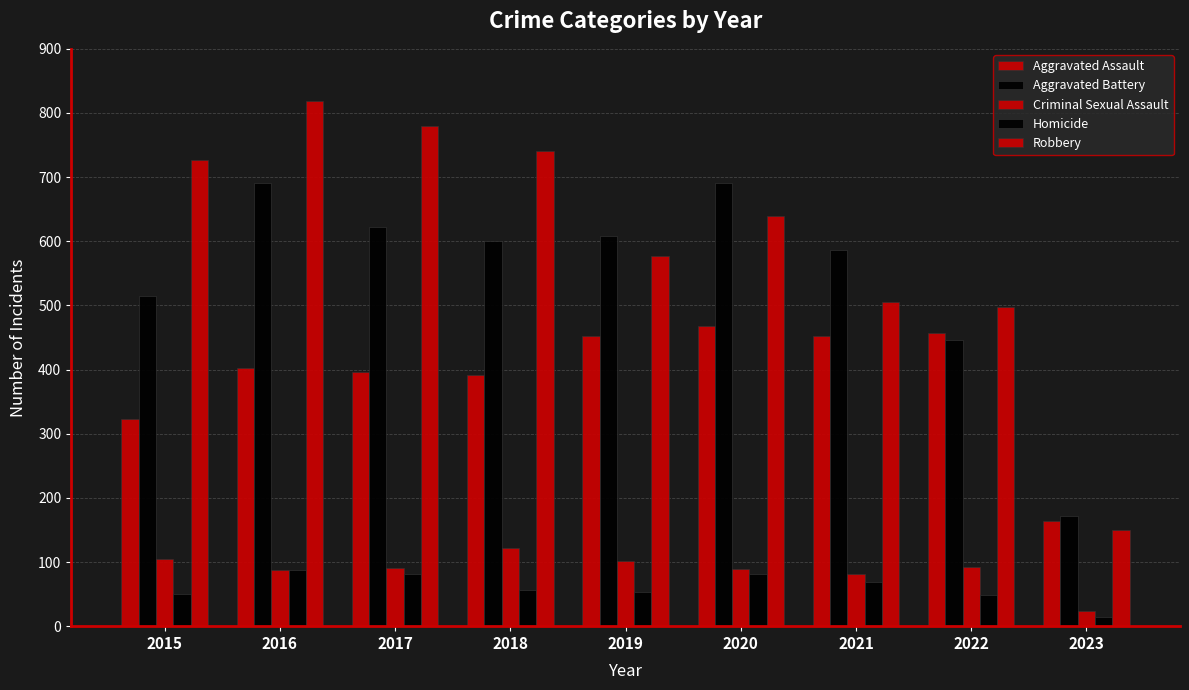

How many distinct data groups are displayed?

5